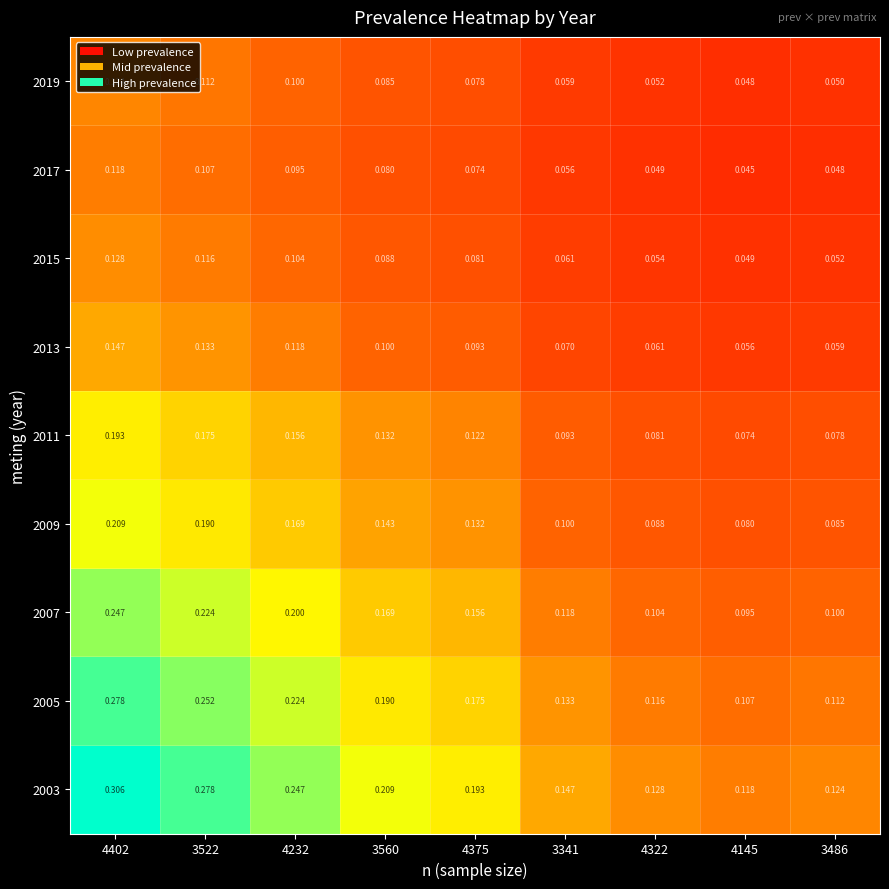

Is the value of 2007 at 4145 greater than the value of 2013 at 4402?

No